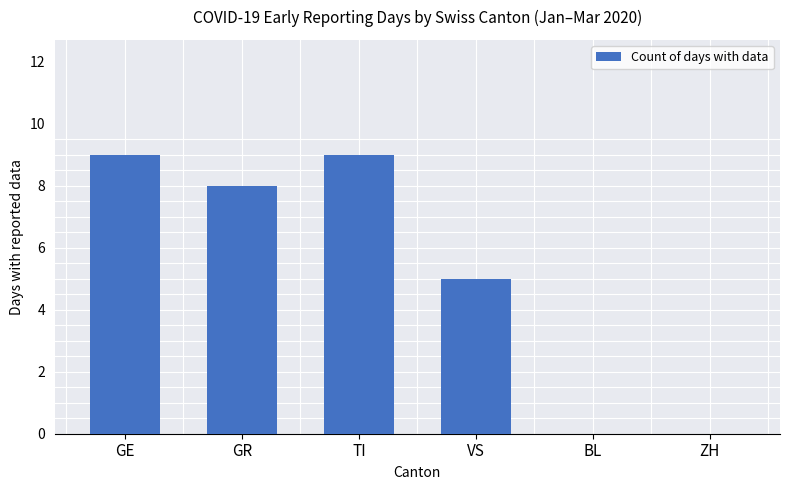

Reading right to left, list all the values displayed in this chart.

ZH=0	BL=0	VS=5	TI=9	GR=8	GE=9